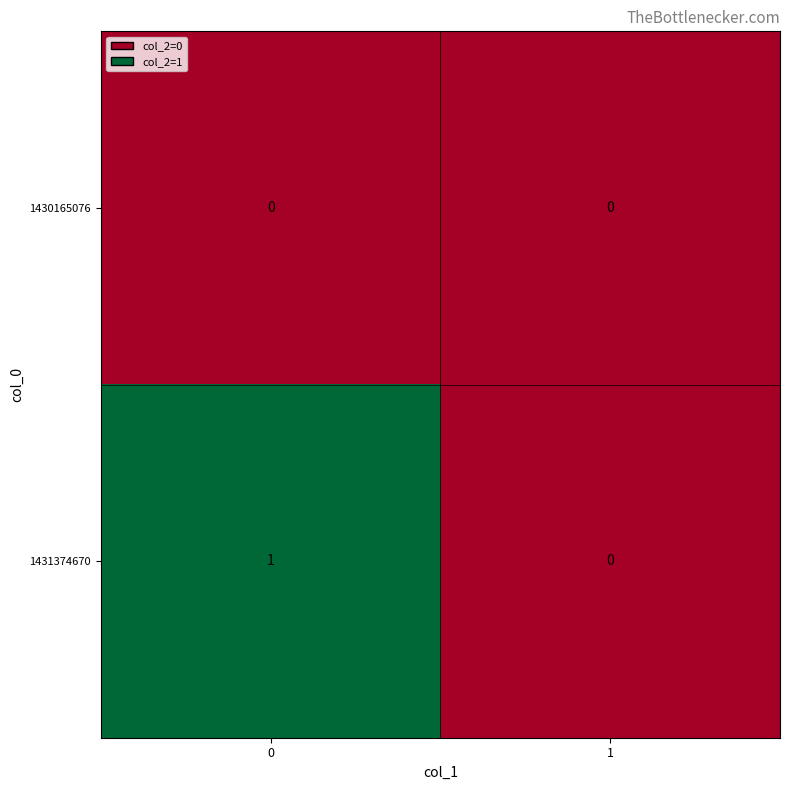

The 1431374670 series shows 1 at 0. True or false?

True